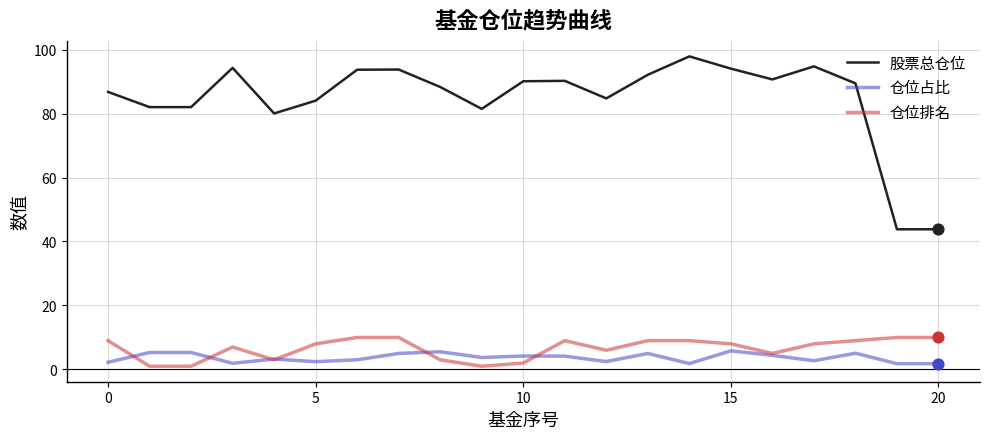

Which series has the largest total across all categories?

股票总仓位